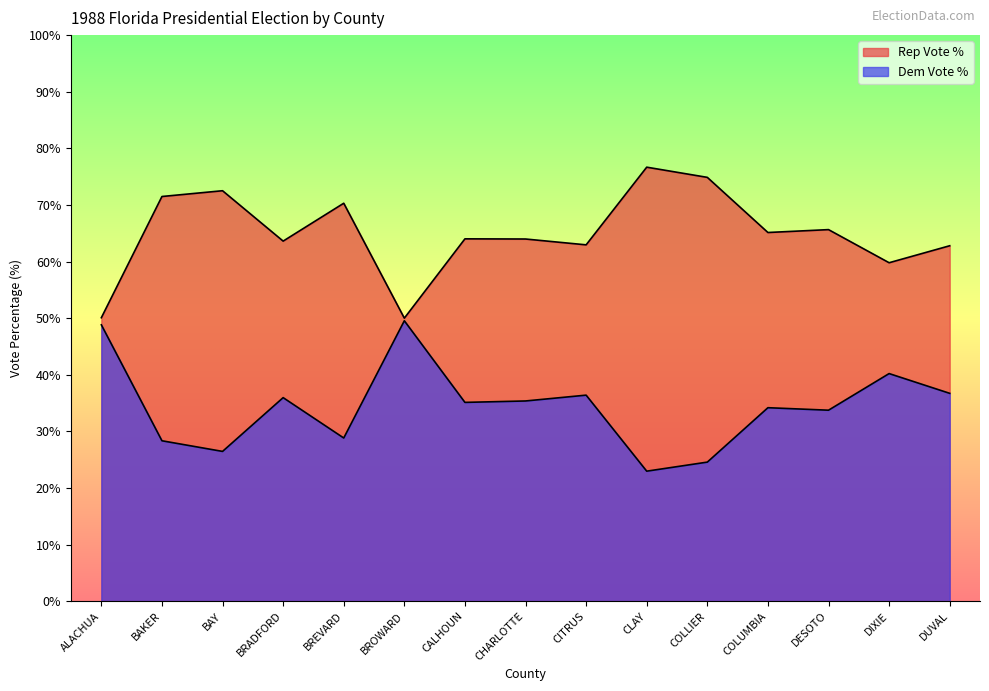

How many data points in Dem Vote % are less than 35?

7